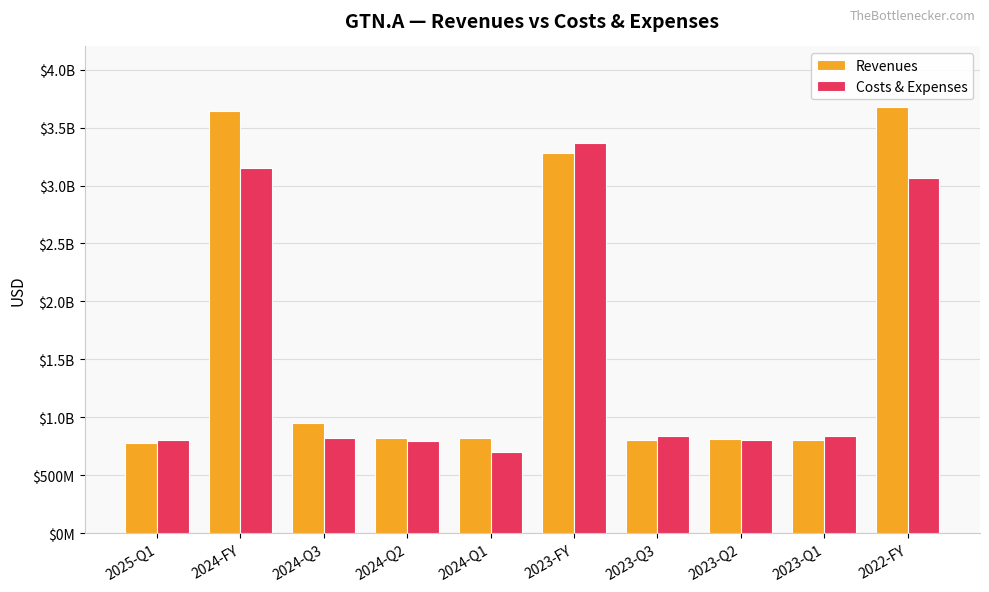

The Costs & Expenses series shows 704000000 at 2024-Q1. True or false?

True